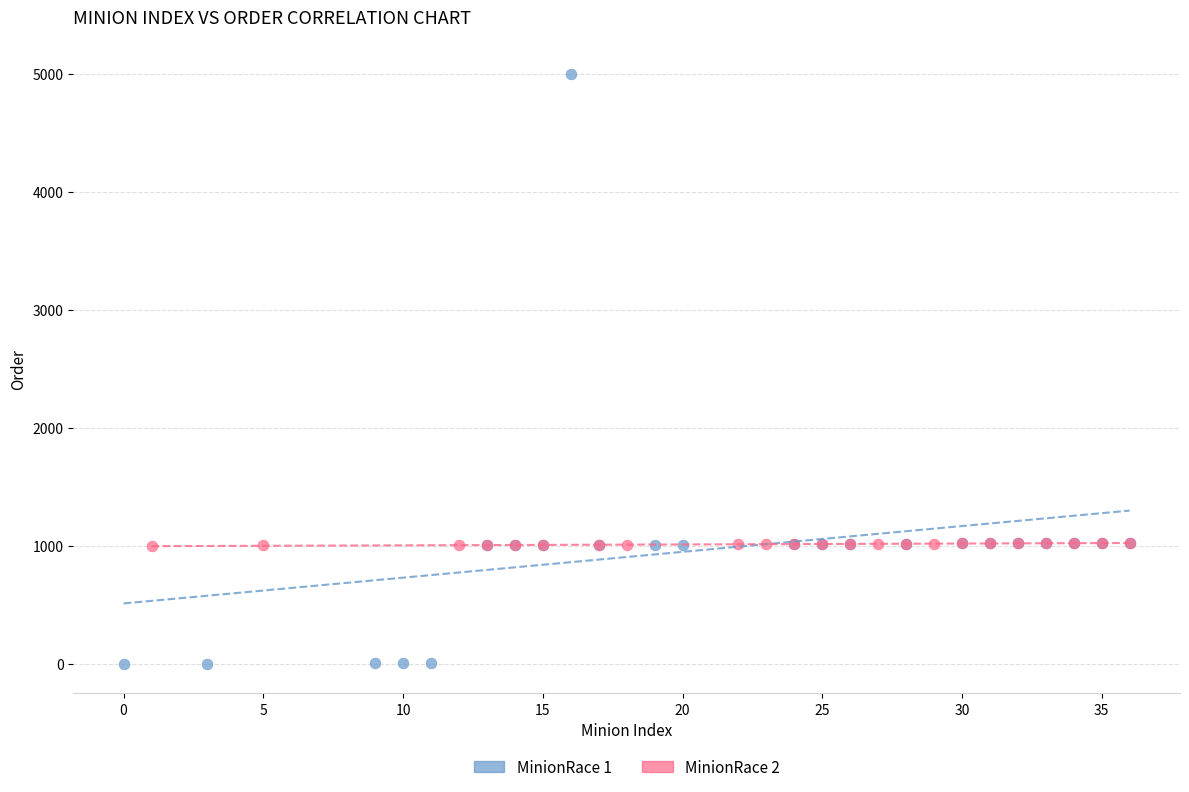

Which series has the largest Y range (max minus min)?

MinionRace 1